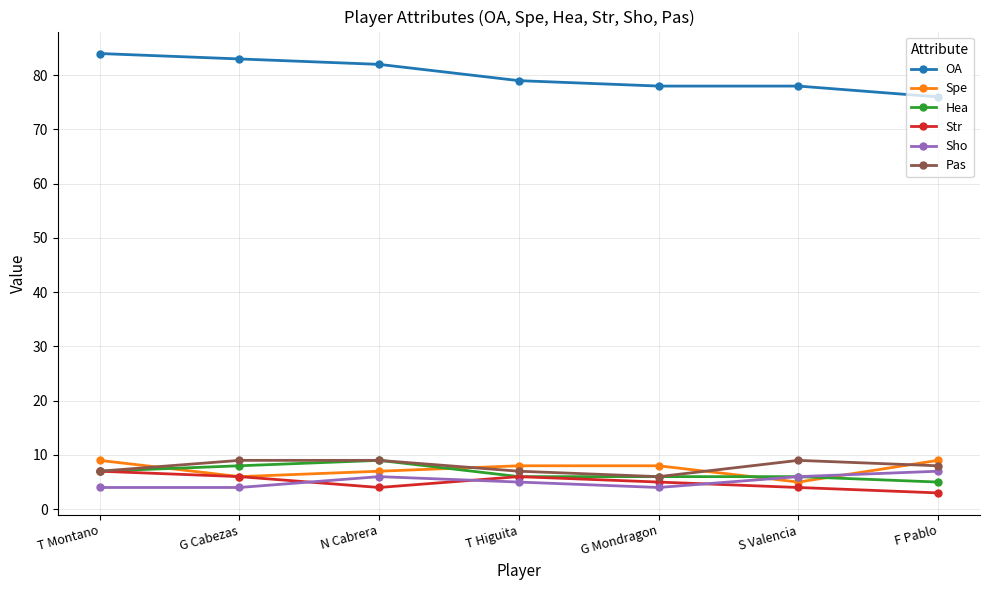

Reading left to right, extract all data points from this chart.

OA: T Montano=84	G Cabezas=83	N Cabrera=82	T Higuita=79	G Mondragon=78	S Valencia=78	F Pablo=76
Spe: T Montano=9	G Cabezas=6	N Cabrera=7	T Higuita=8	G Mondragon=8	S Valencia=5	F Pablo=9
Hea: T Montano=7	G Cabezas=8	N Cabrera=9	T Higuita=6	G Mondragon=6	S Valencia=6	F Pablo=5
Str: T Montano=7	G Cabezas=6	N Cabrera=4	T Higuita=6	G Mondragon=5	S Valencia=4	F Pablo=3
Sho: T Montano=4	G Cabezas=4	N Cabrera=6	T Higuita=5	G Mondragon=4	S Valencia=6	F Pablo=7
Pas: T Montano=7	G Cabezas=9	N Cabrera=9	T Higuita=7	G Mondragon=6	S Valencia=9	F Pablo=8